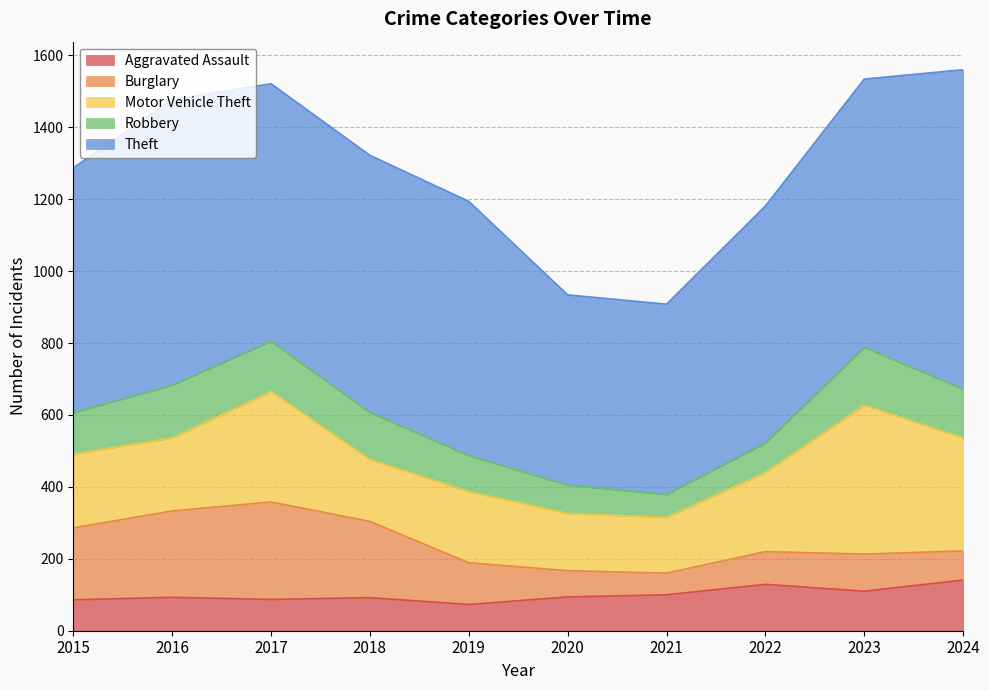

Is the value of Robbery at 2016 greater than the value of Aggravated Assault at 2023?

Yes